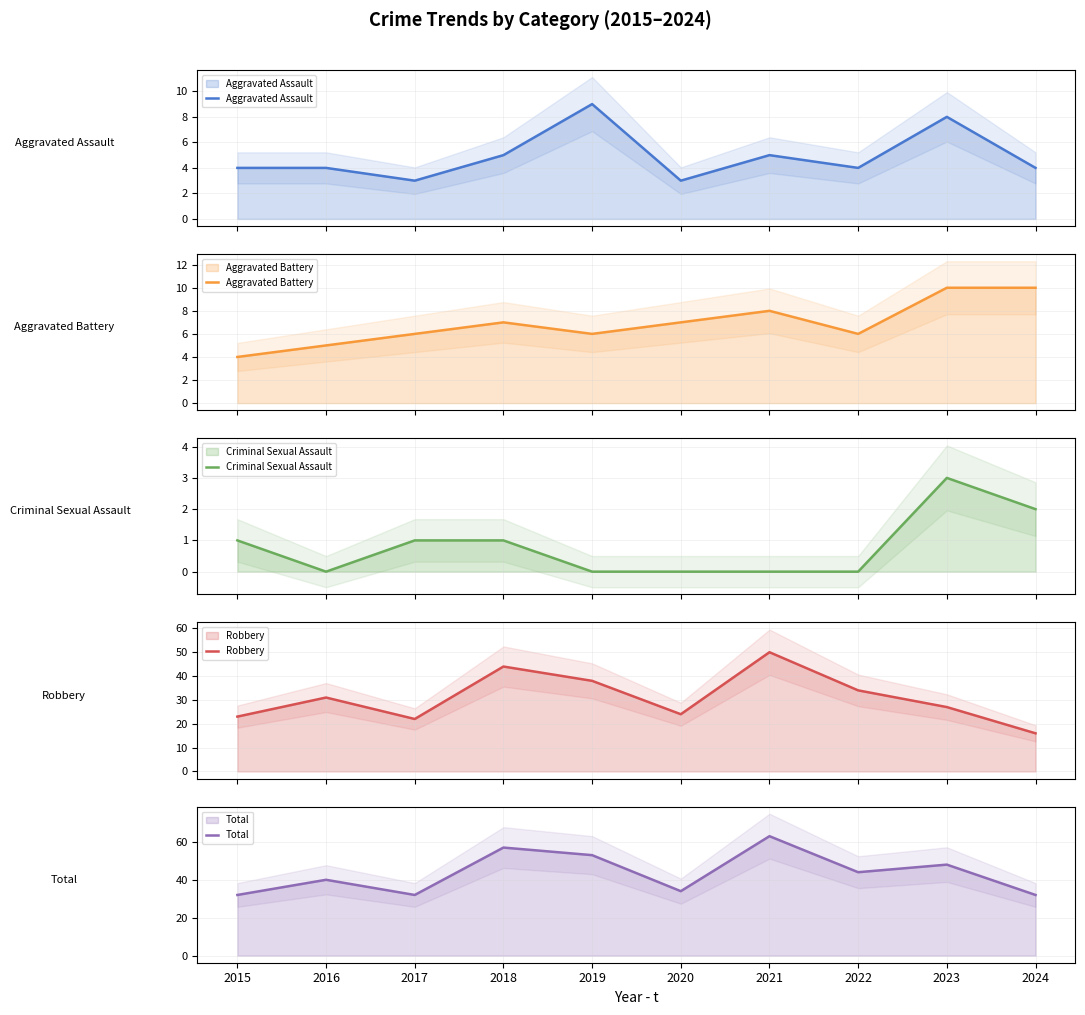

Where is Total nearest to the value 47?

2023